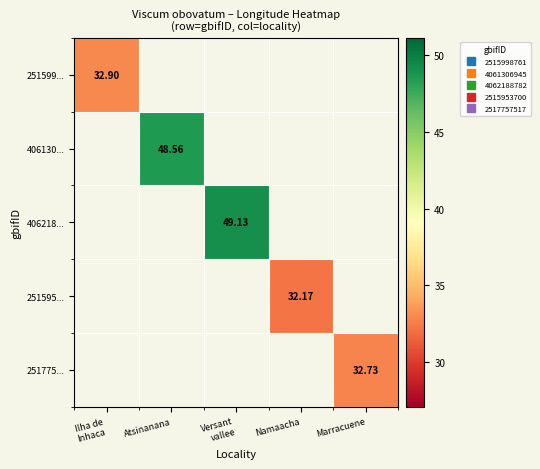

At how many categories does at least one series exceed 34?

2